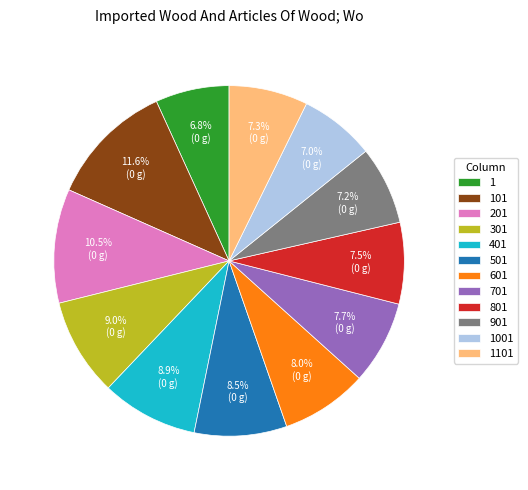

Does 401 account for over 50% of the chart?

No